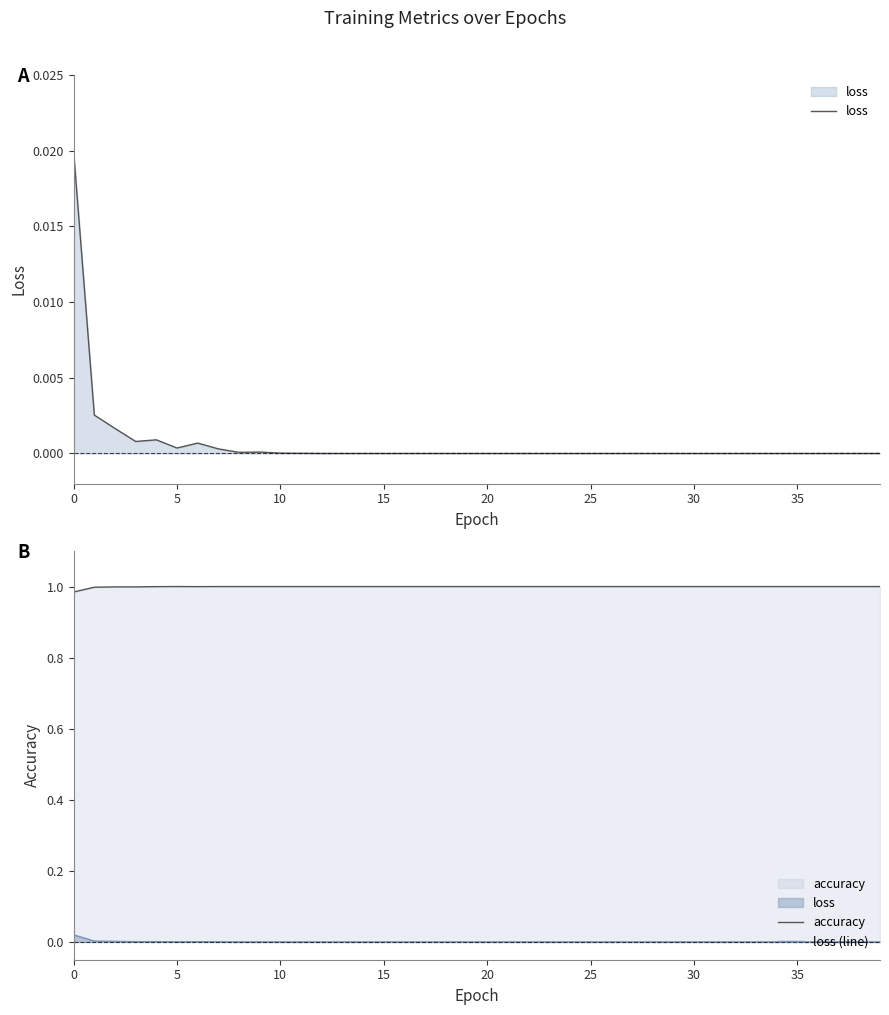

What are all the series names shown in the legend?

loss, accuracy, loss (line)